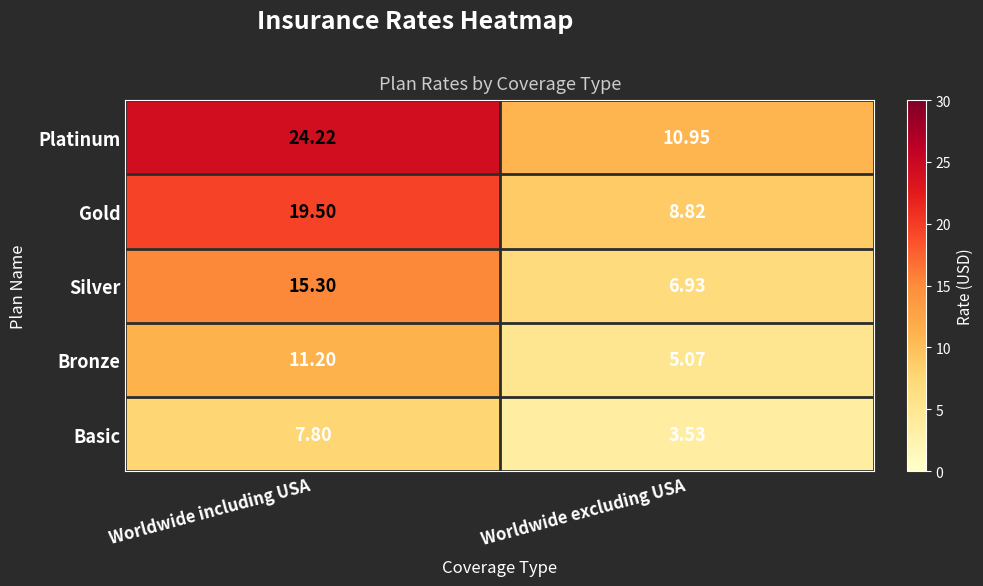

List the series in order of their peak value, lowest first.

Basic, Bronze, Silver, Gold, Platinum